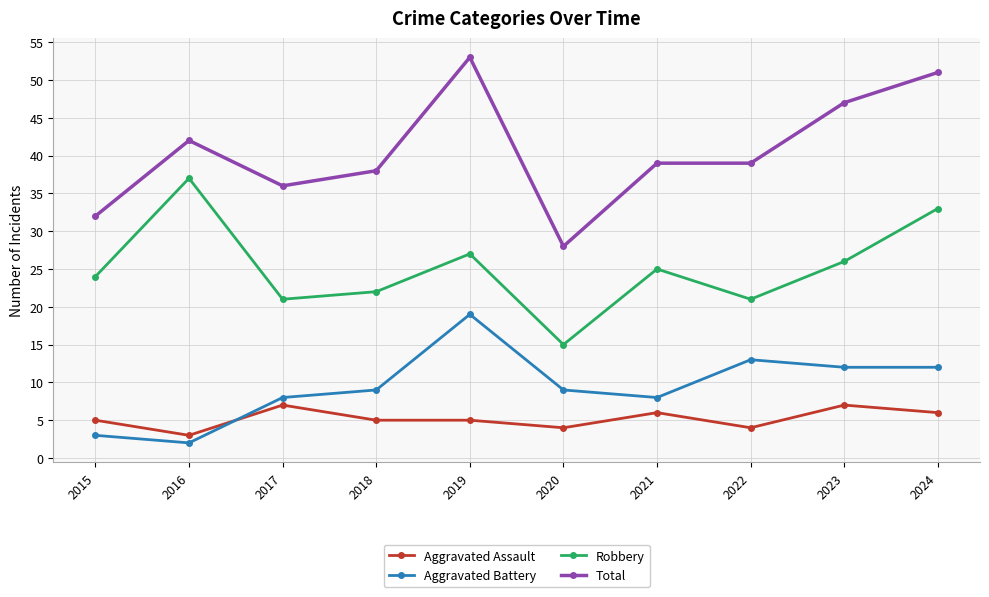

Which series has the largest range (max minus min)?

Total